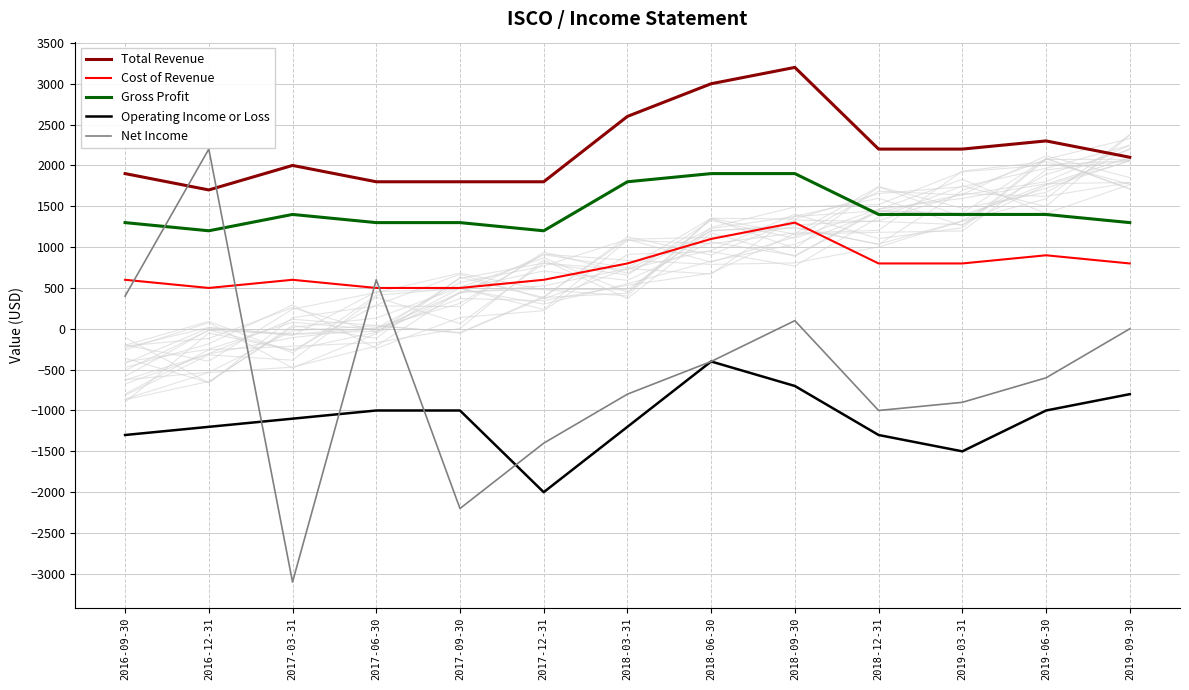

What is the maximum value shown in the chart?

3200